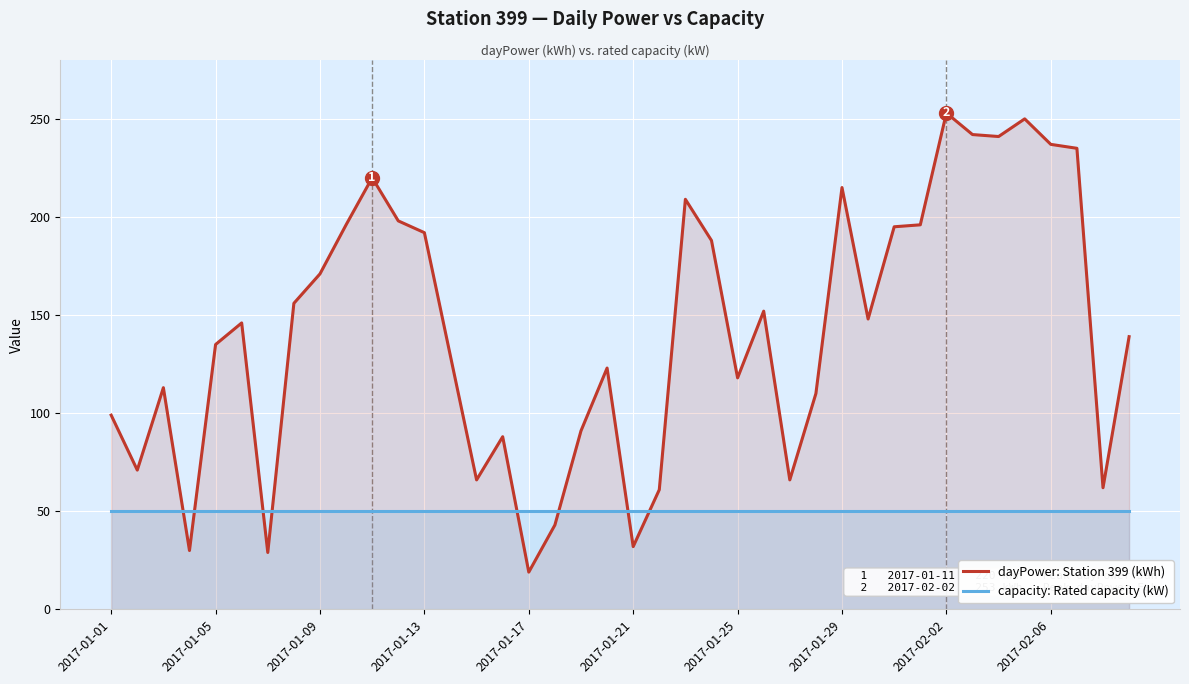

What is the greatest value displayed?

253